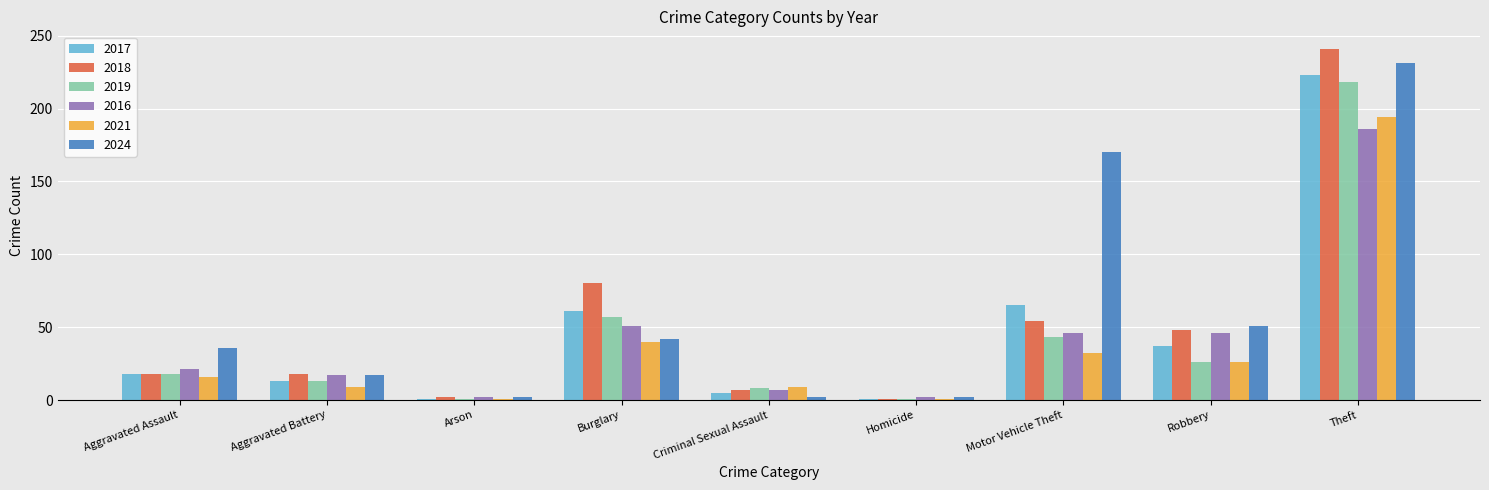

At which label is 2019 closest to 109?

Burglary